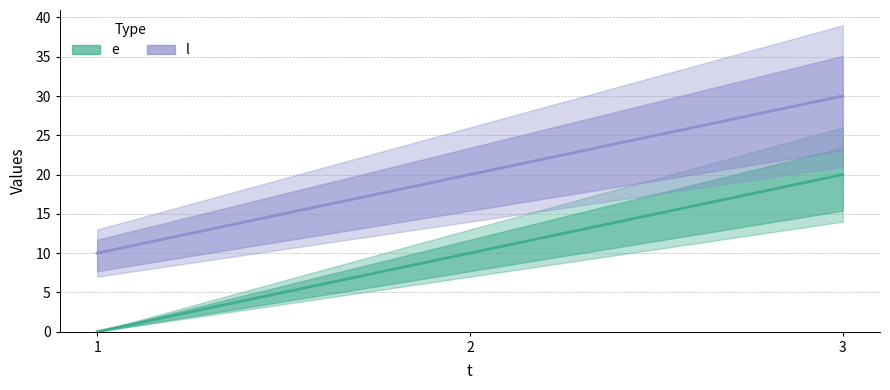

The value of e at 1 is 9. True or false?

False